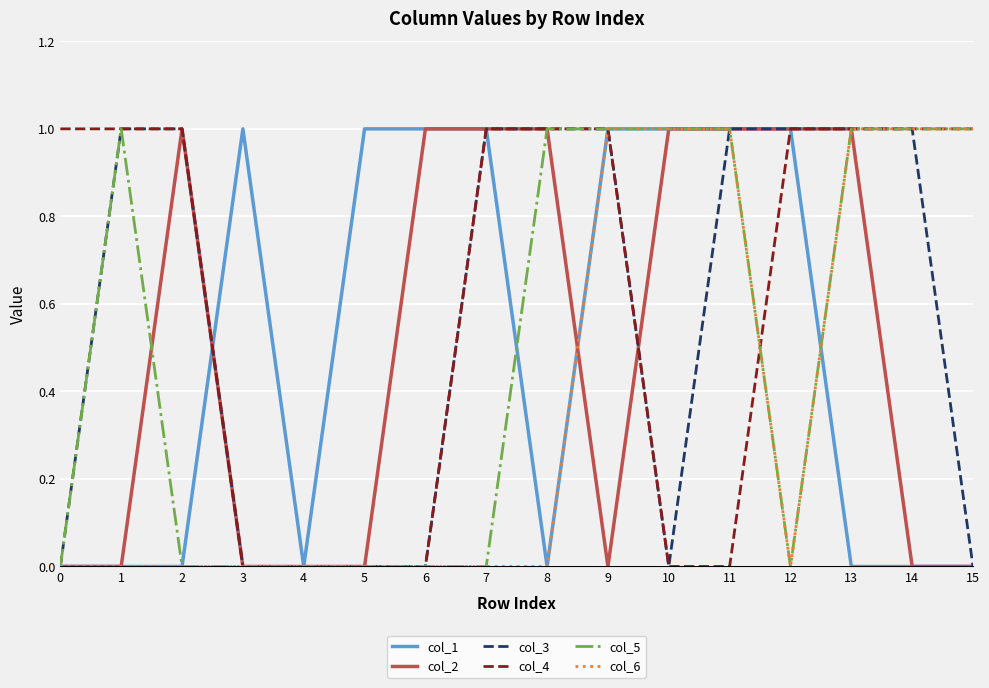

The value of col_5 at 8 is 0. True or false?

False